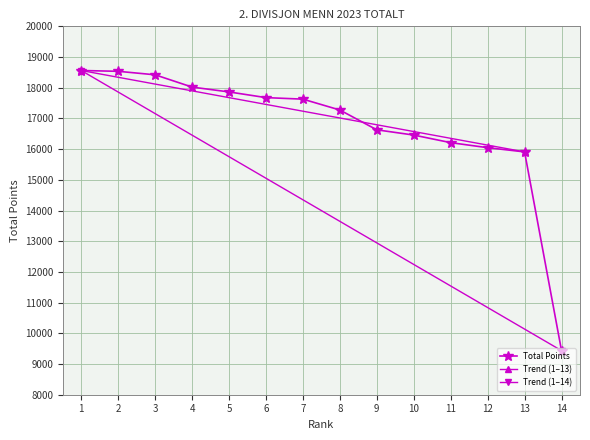

What is the approximate value at 5, to the nearest 100?

17900